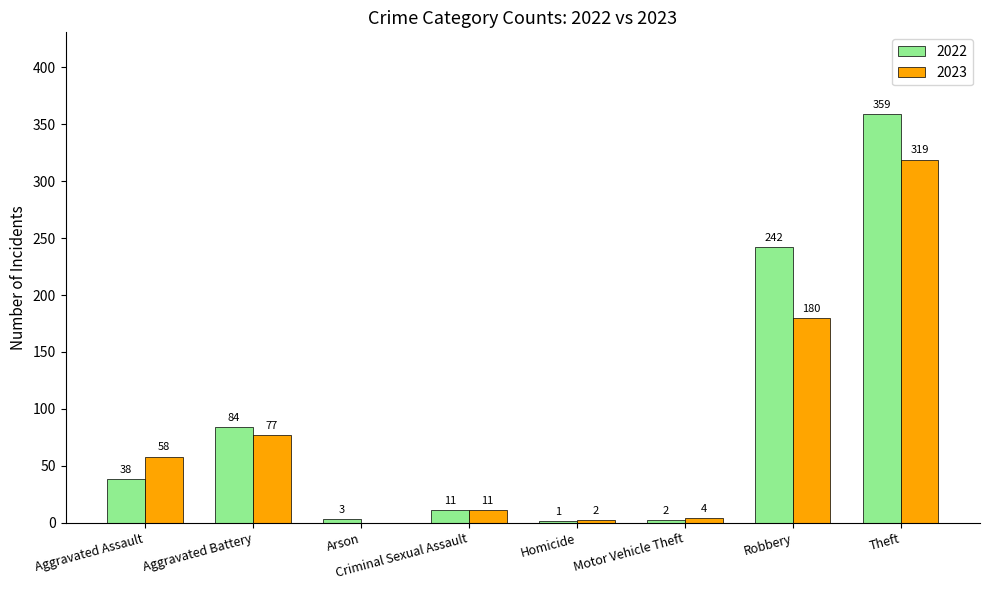

Reading right to left, extract all data points from this chart.

2022: Theft=359	Robbery=242	Motor Vehicle Theft=2	Homicide=1	Criminal Sexual Assault=11	Arson=3	Aggravated Battery=84	Aggravated Assault=38
2023: Theft=319	Robbery=180	Motor Vehicle Theft=4	Homicide=2	Criminal Sexual Assault=11	Arson=0	Aggravated Battery=77	Aggravated Assault=58